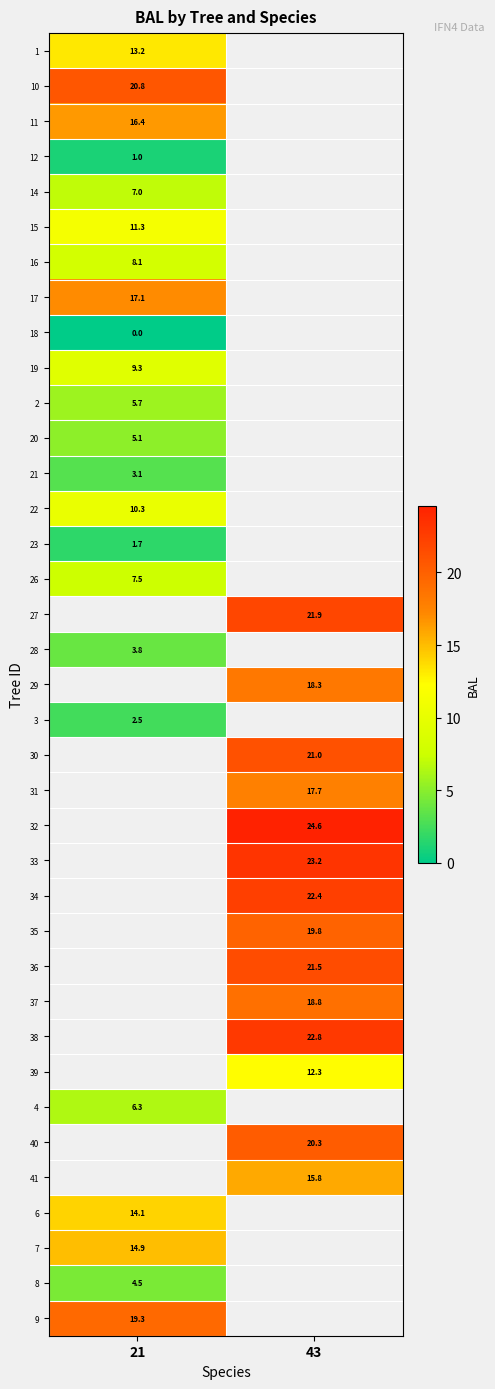

What is the difference between the highest and lowest values at 21?

20.8